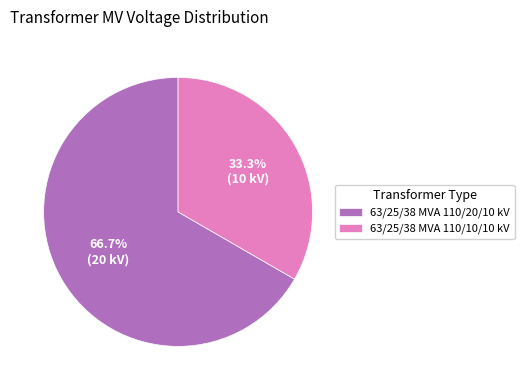

How many segments does this pie chart have?

2